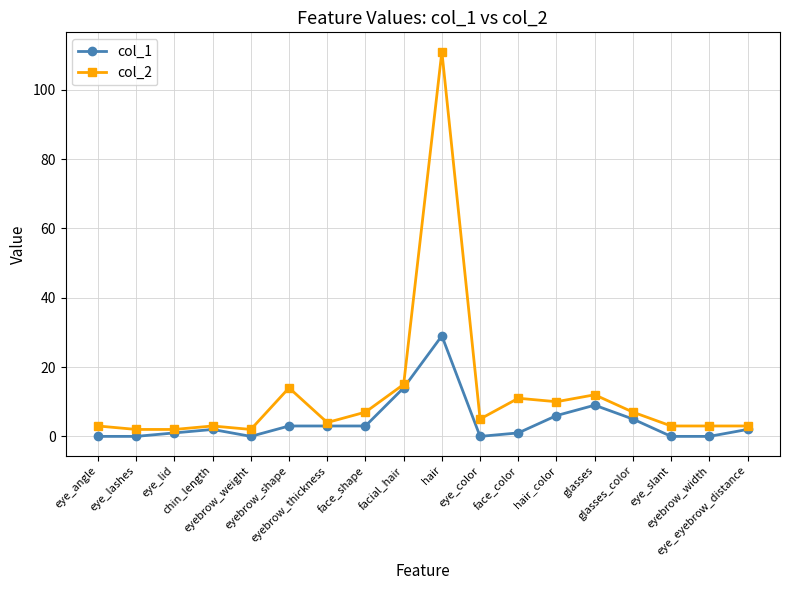

What is the highest value of the col_2 series?

111